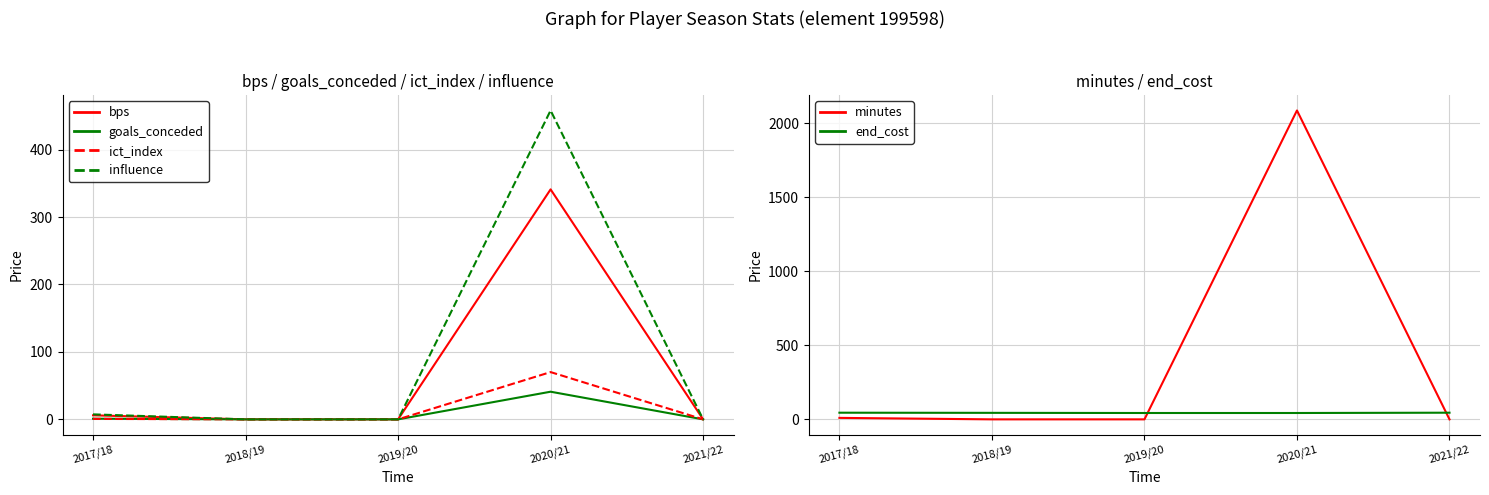

True or false: ict_index and goals_conceded intersect in this chart.

False